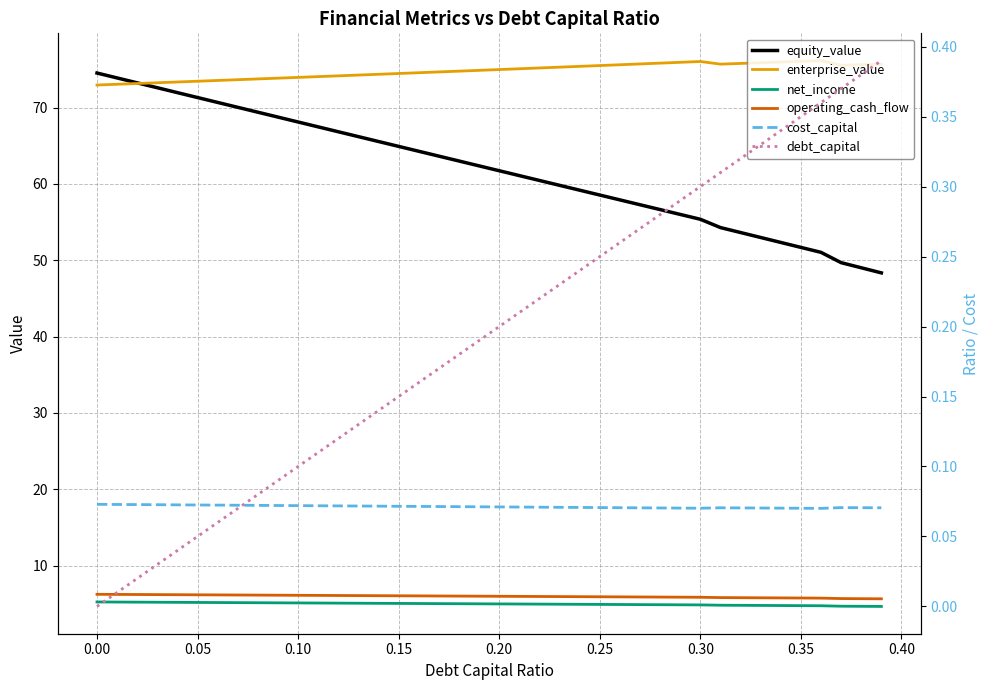

True or false: operating_cash_flow and enterprise_value intersect in this chart.

False